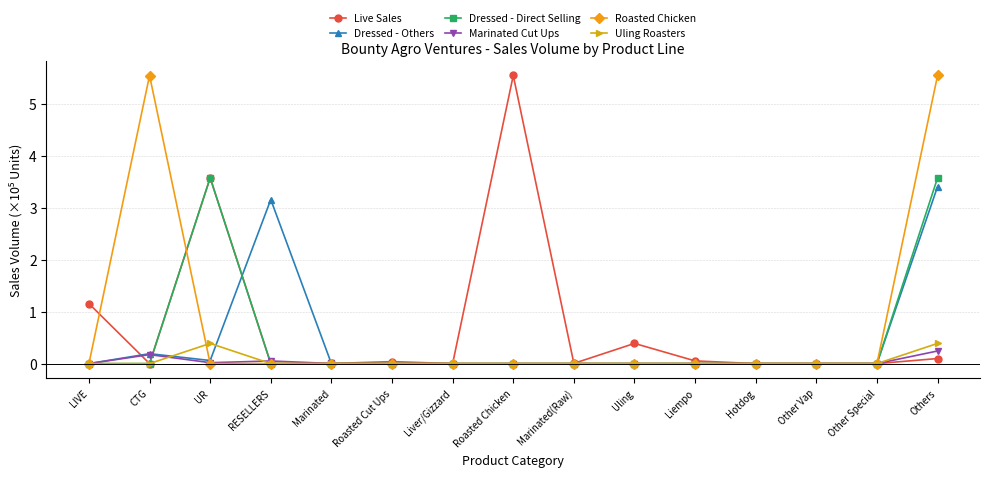

The Dressed - Direct Selling series shows 3.6 at UR. True or false?

True